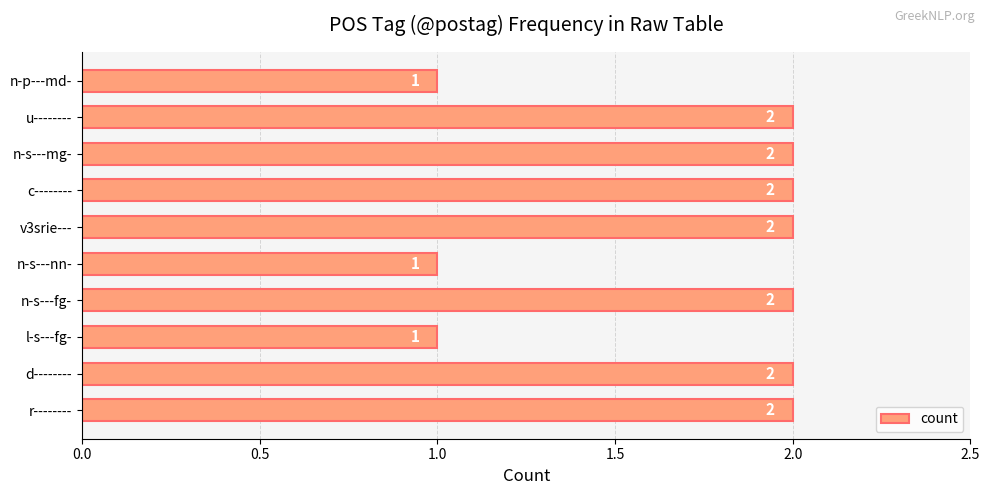

What is the sum of all values?

17